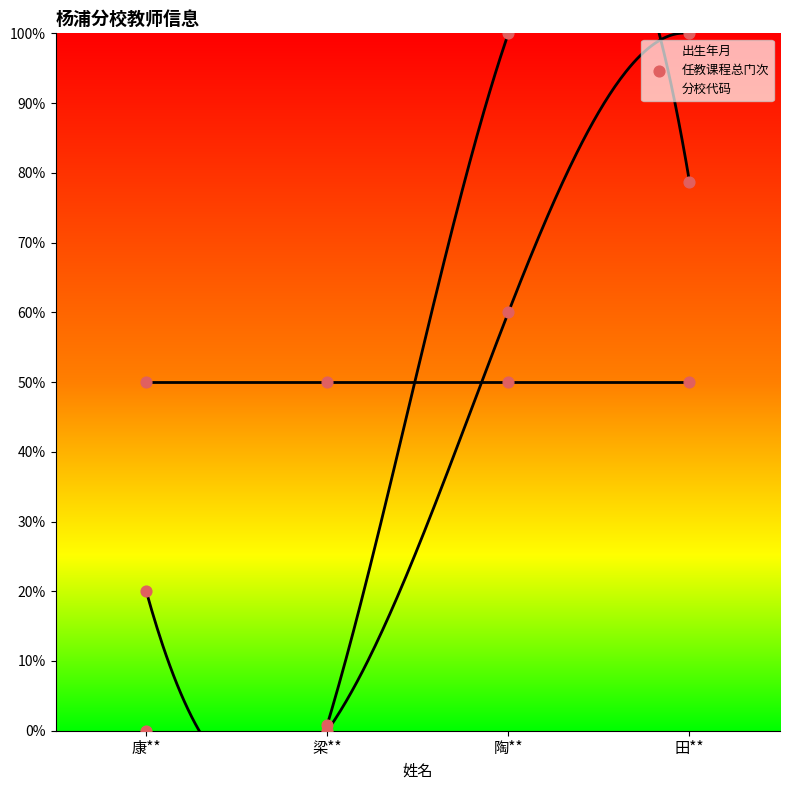

Which series contains the highest Y value?

出生年月